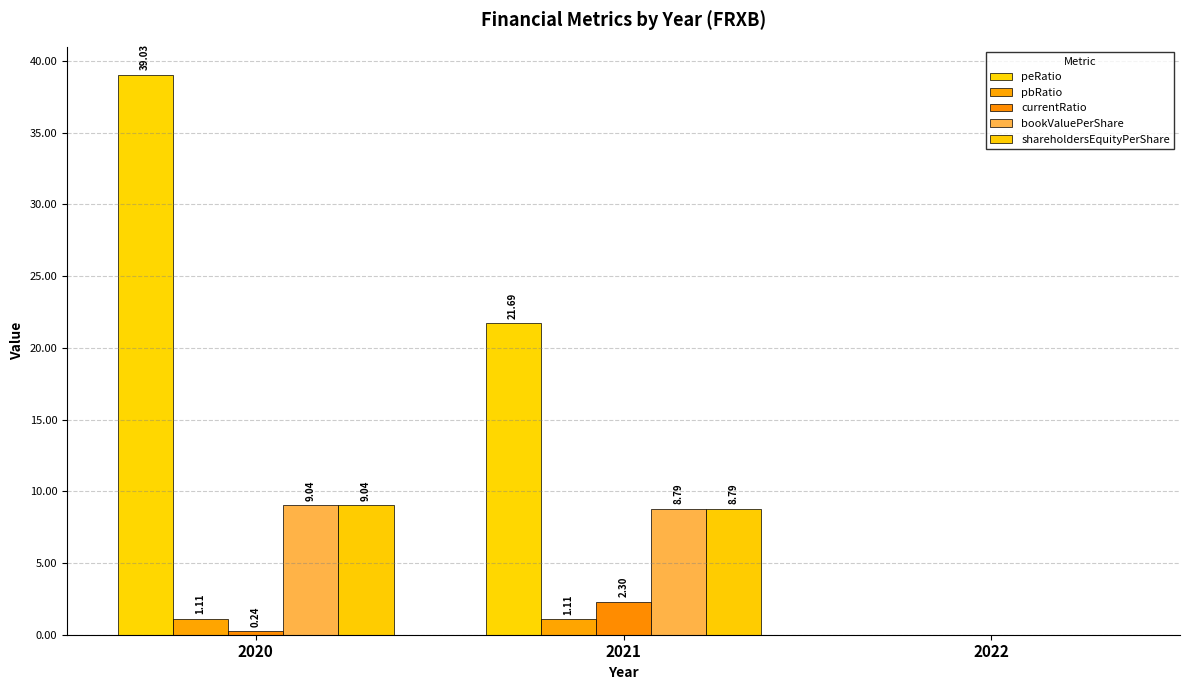

How many data points in peRatio are above 21?

2